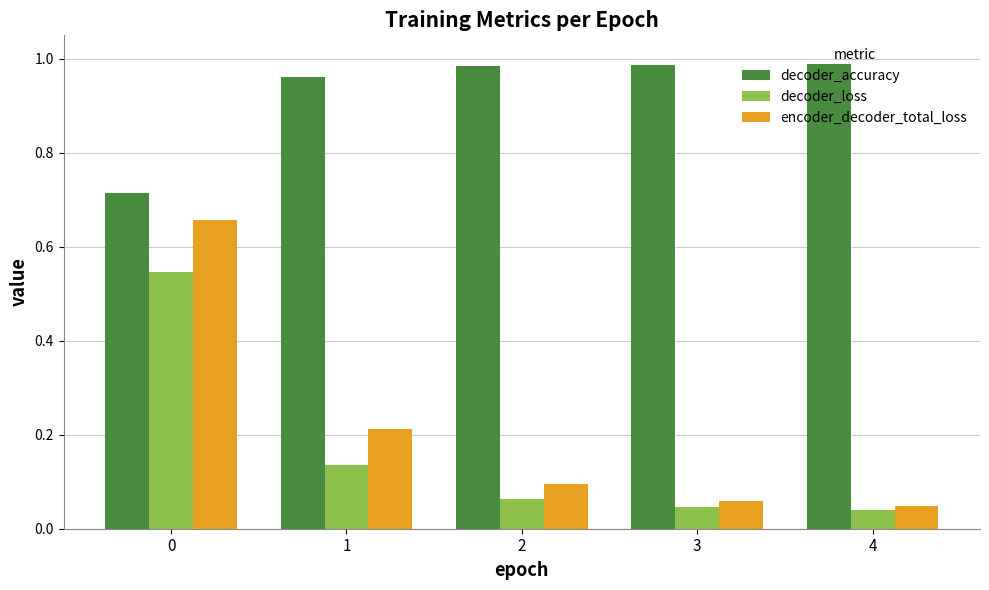

What is the spread (max minus min) of values at 4?

0.9